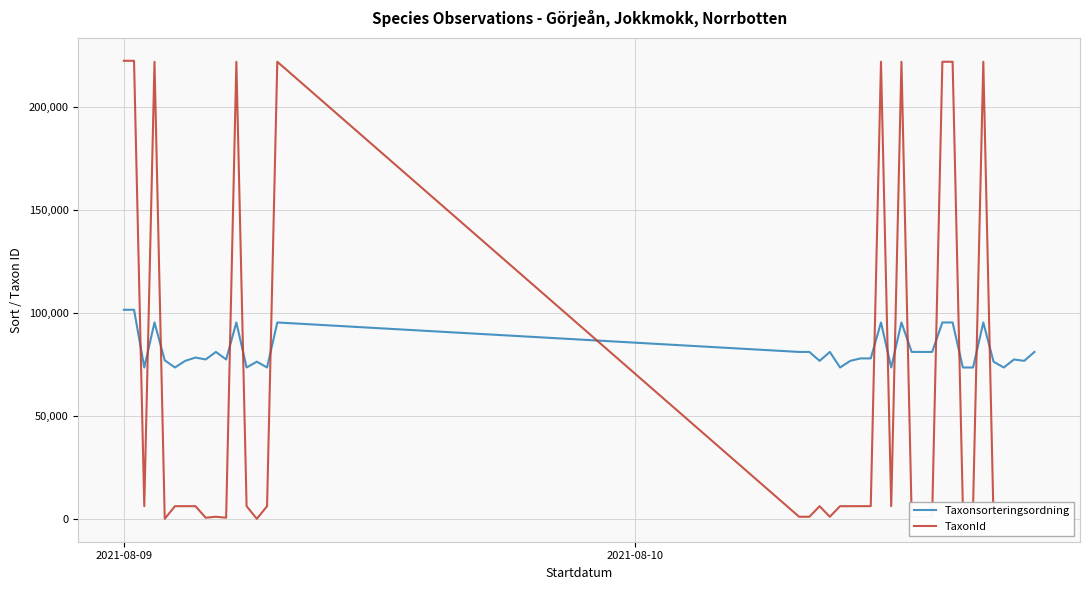

Reading left to right, what are all the values shown in this chart?

Taxonsorteringsordning: 101680	101680	73693	95525	77177	73693	76909	78503	77588	81236	77588	95525	73693	76504	73693	95525	81236	81236	76909	81236	73693	76909	78098	78098	95525	73693	95525	81236	81236	81236	95525	95525	73693	73693	95525	76504	73693	77588	76909	81236
TaxonId: 222412	222412	6440	221941	353	6440	6437	6456	864	1312	864	221941	6440	314	6440	221941	1312	1312	6437	1312	6440	6437	6453	6453	221941	6440	221941	1312	1312	1312	221941	221941	6440	6440	221941	314	6440	864	6437	1312